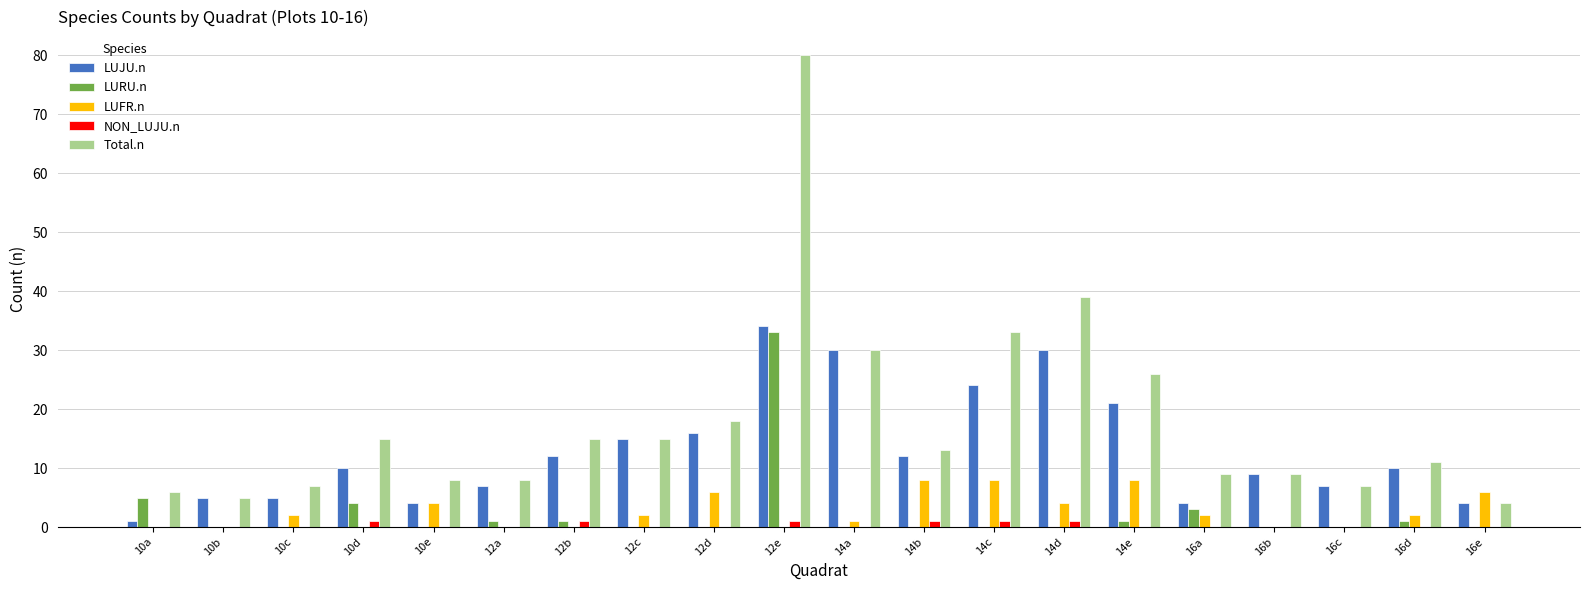

Reading left to right, transcribe all the data shown in this chart.

LUJU.n: 1	5	5	10	4	7	12	15	16	34	30	12	24	30	21	4	9	7	10	4
LURU.n: 5	0	0	4	0	1	1	0	0	33	0	0	0	0	1	3	0	0	1	0
LUFR.n: 0	0	2	0	4	0	0	2	6	0	1	8	8	4	8	2	0	0	2	6
NON_LUJU.n: 0	0	0	1	0	0	1	0	0	1	0	1	1	1	0	0	0	0	0	0
Total.n: 6	5	7	15	8	8	15	15	18	80	30	13	33	39	26	9	9	7	11	4